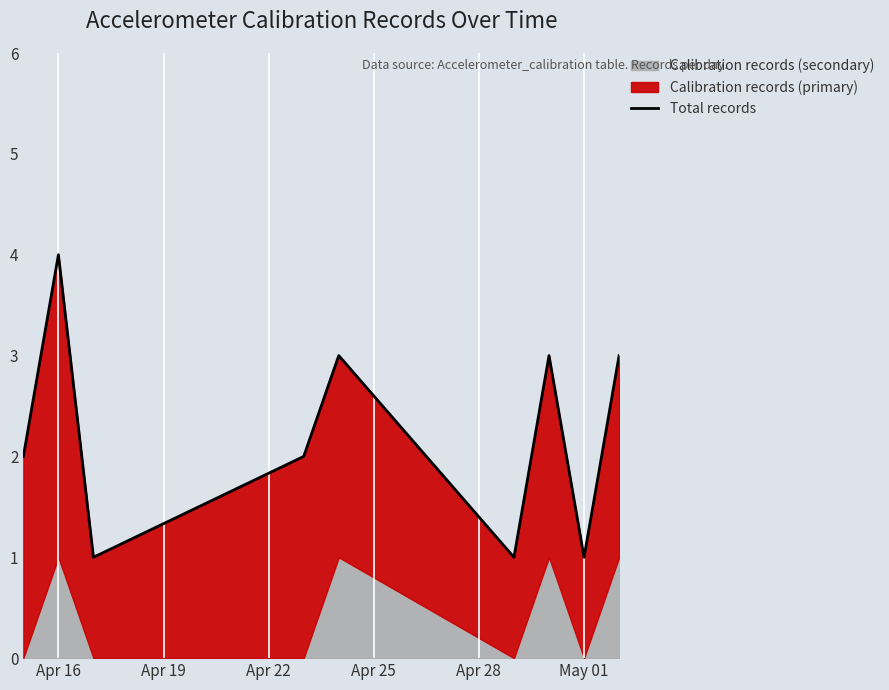

Which category has the lowest value across all series?

Apr 22